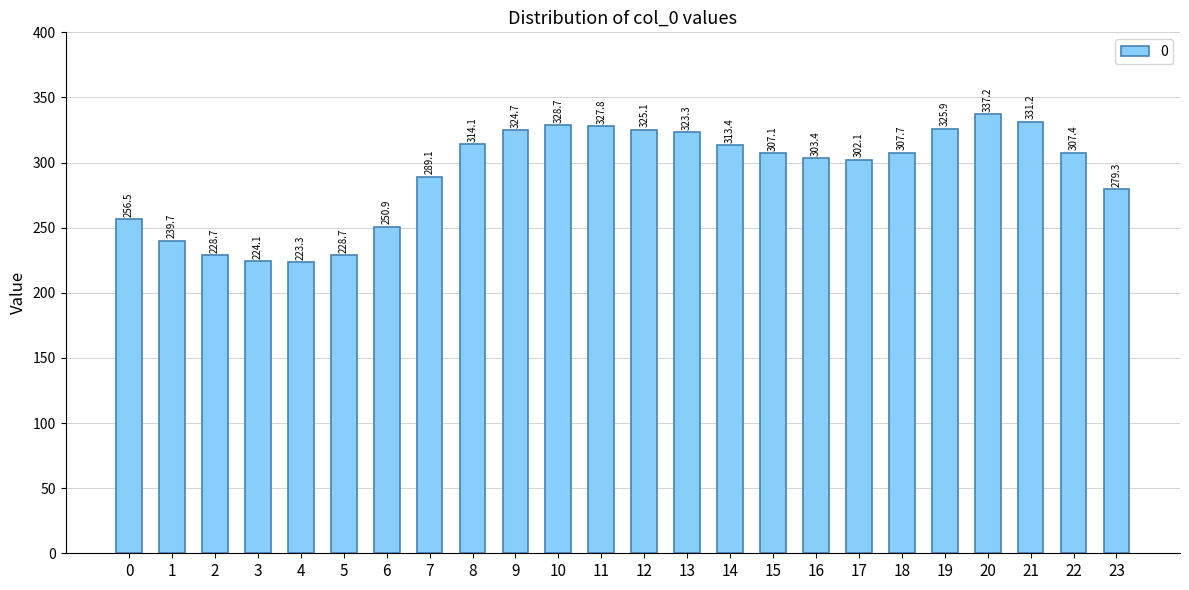

At which label is the value closest to 280?

23